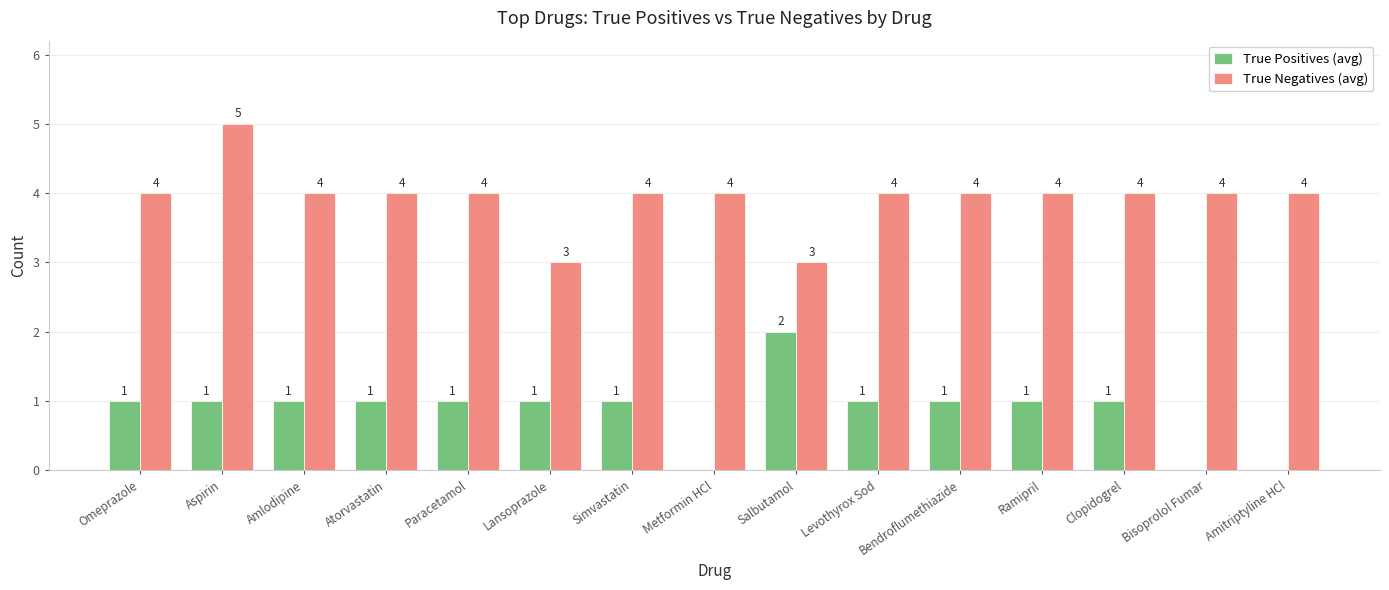

Read the True Negatives (avg) value at Simvastatin.

4